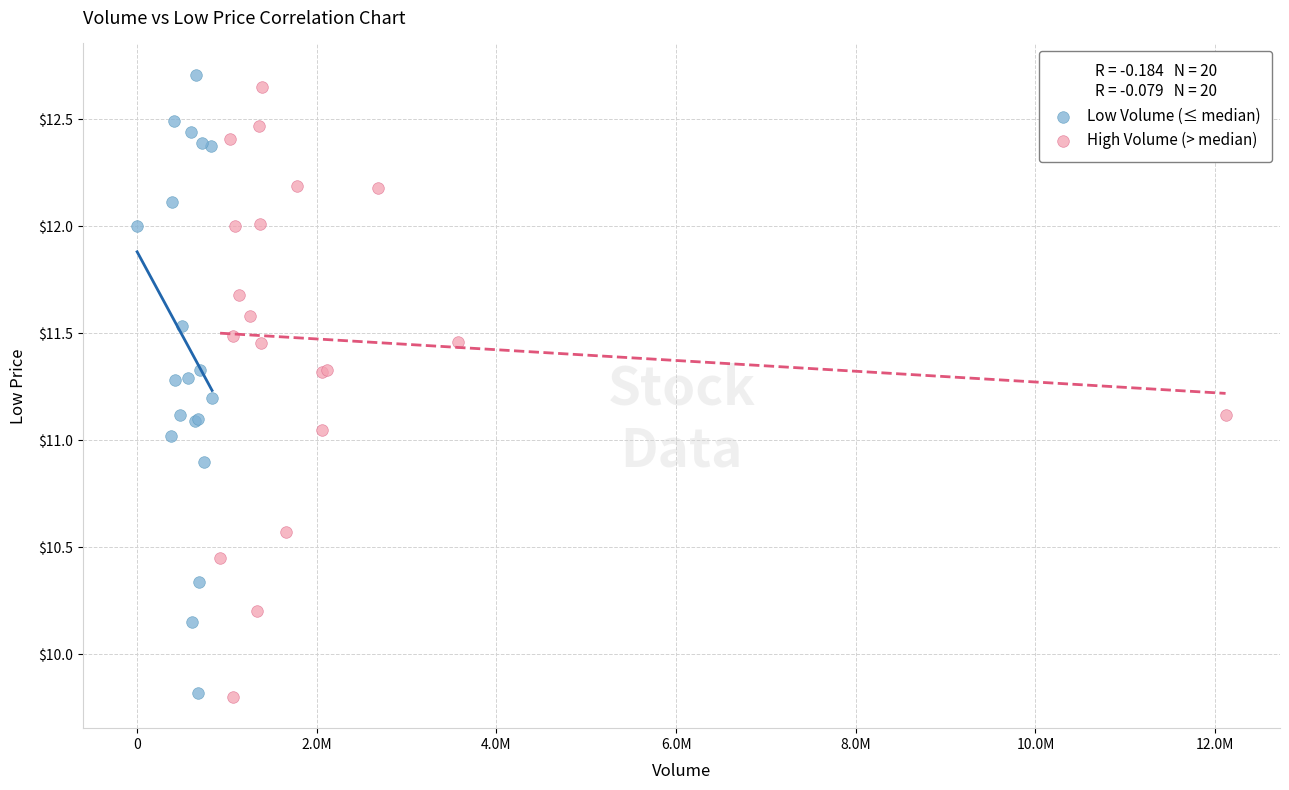

Which series has the largest Y range (max minus min)?

Low Volume (≤ median)